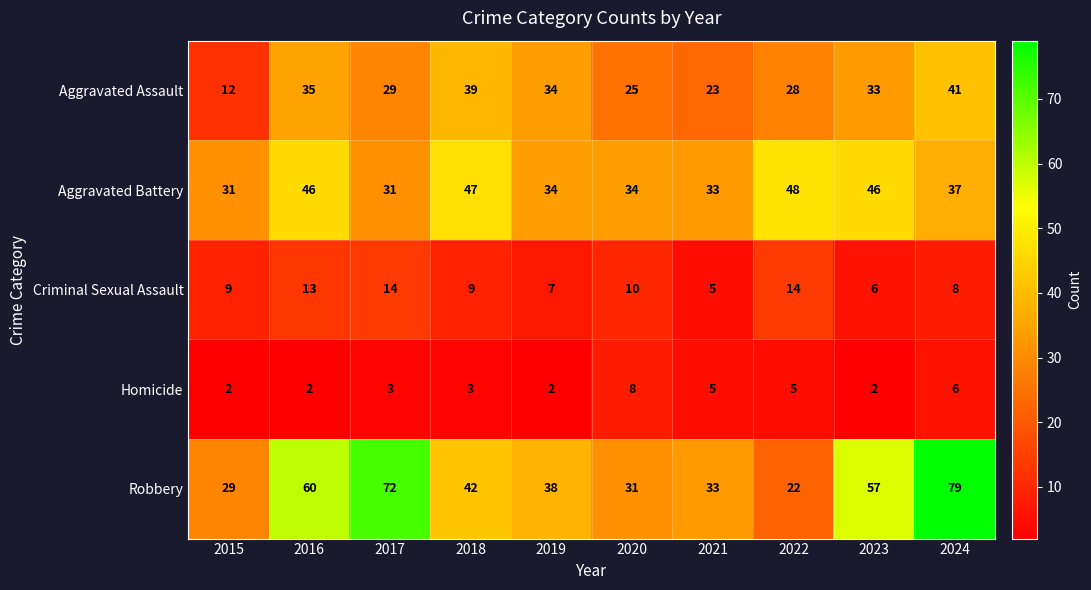

Which series has the widest spread of values?

Robbery